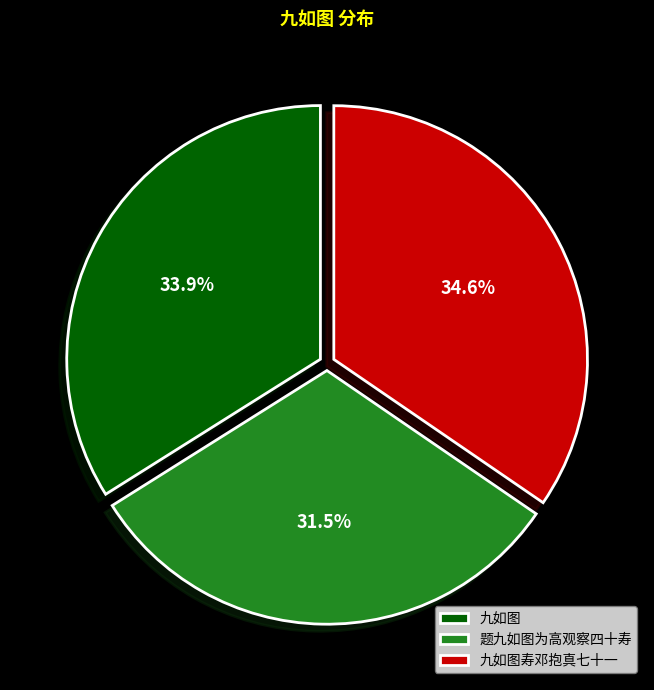

Is the sum of 九如图 and 题九如图为高观察四十寿 greater than half?

Yes